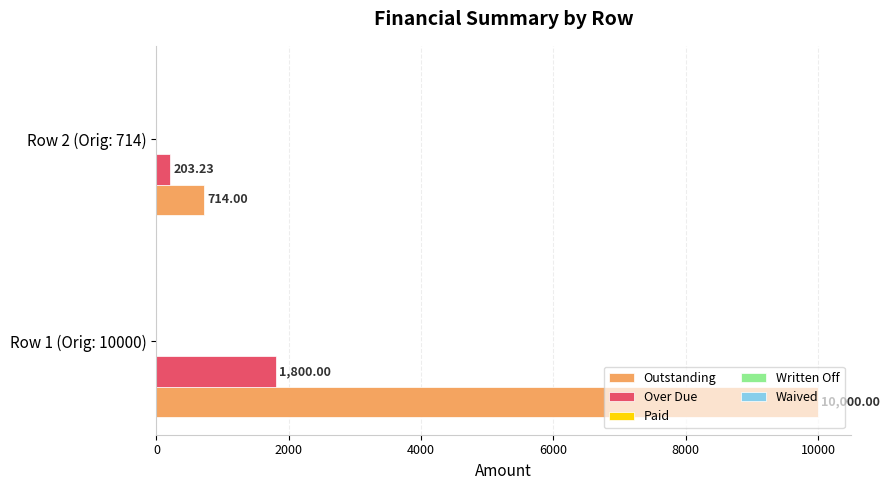

What is the greatest value displayed?

10000.0